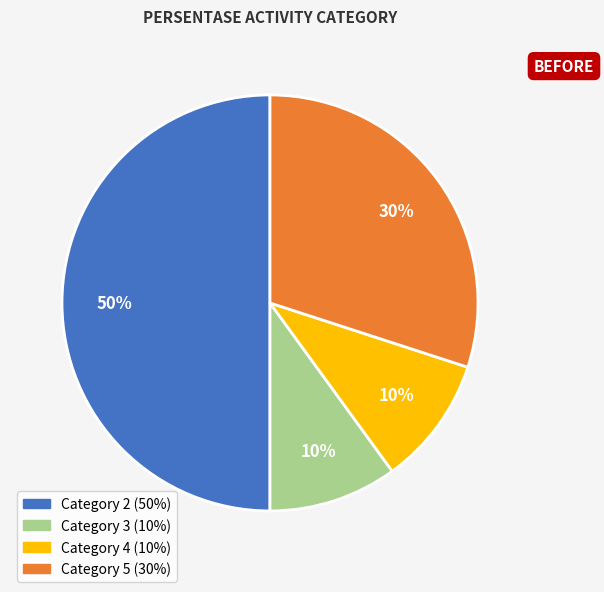

How many segments does this pie chart have?

4